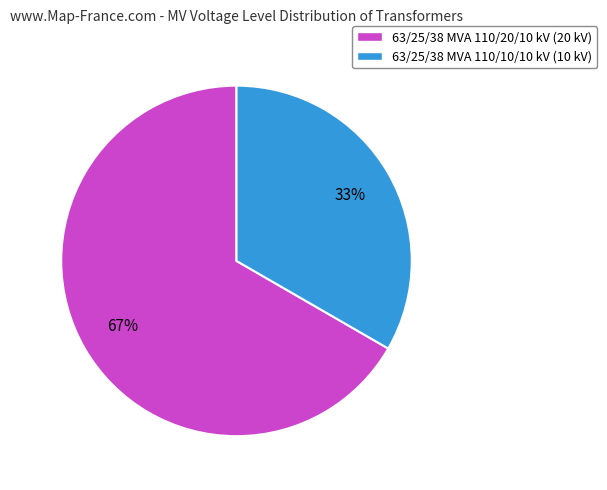

Approximately how many times larger is the value at 63/25/38 MVA 110/20/10 kV compared to 63/25/38 MVA 110/10/10 kV?

2.0